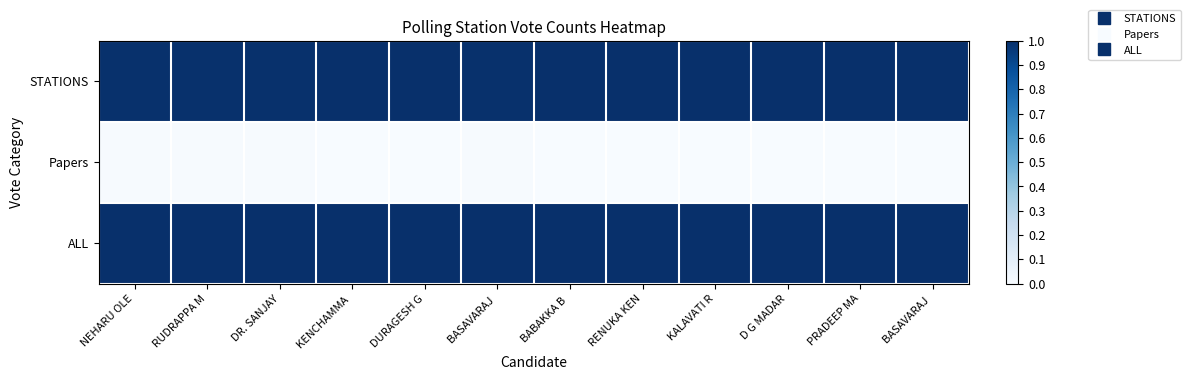

Reading left to right, list all the values displayed in this chart.

STATIONS: NEHARU OLE=1.0	RUDRAPPA M=1.0	DR. SANJAY=1.0	KENCHAMMA =1.0	DURAGESH G=1.0	BASAVARAJ =1.0	BABAKKA B =1.0	RENUKA KEN=1.0	KALAVATI R=1.0	D G MADAR=1.0	PRADEEP MA=1.0	BASAVARAJ =1.0
Papers: NEHARU OLE=0.0	RUDRAPPA M=0.0	DR. SANJAY=0.0	KENCHAMMA =0.0	DURAGESH G=0.0	BASAVARAJ =0.0	BABAKKA B =0.0	RENUKA KEN=0.0	KALAVATI R=0.0	D G MADAR=0.0	PRADEEP MA=0.0	BASAVARAJ =0.0
ALL: NEHARU OLE=1.0	RUDRAPPA M=1.0	DR. SANJAY=1.0	KENCHAMMA =1.0	DURAGESH G=1.0	BASAVARAJ =1.0	BABAKKA B =1.0	RENUKA KEN=1.0	KALAVATI R=1.0	D G MADAR=1.0	PRADEEP MA=1.0	BASAVARAJ =1.0